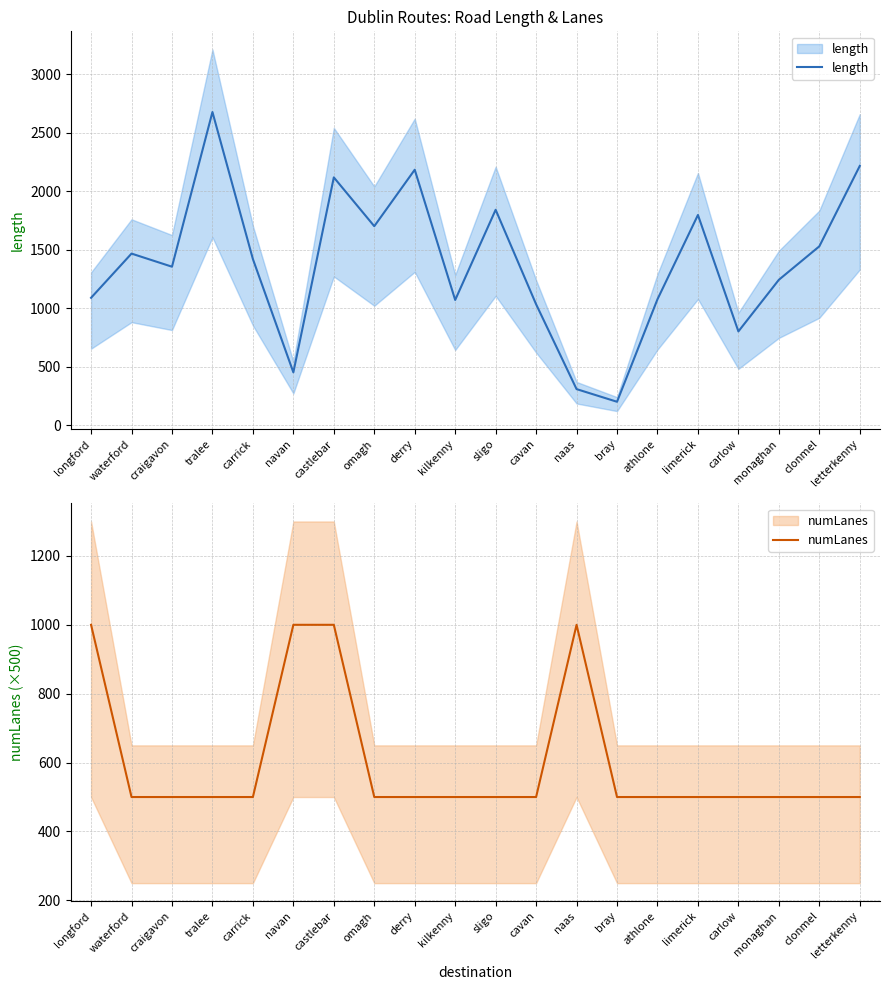

Which label corresponds to the smallest value in the chart?

bray